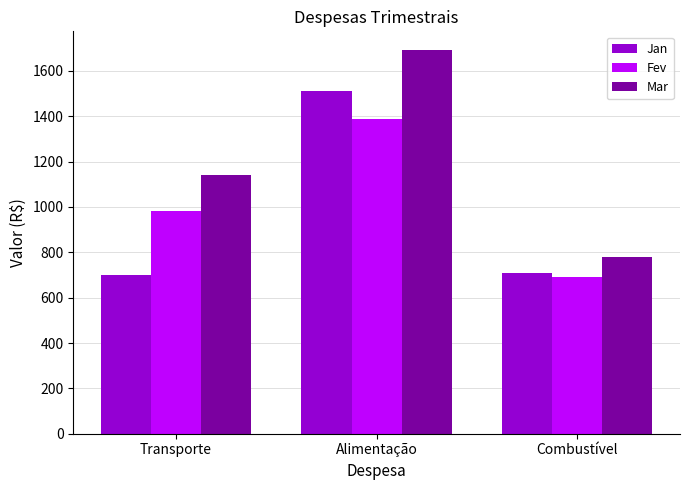

Reading right to left, transcribe all the data shown in this chart.

Jan: 710	1510	700
Fev: 690	1390	980
Mar: 780	1690	1140